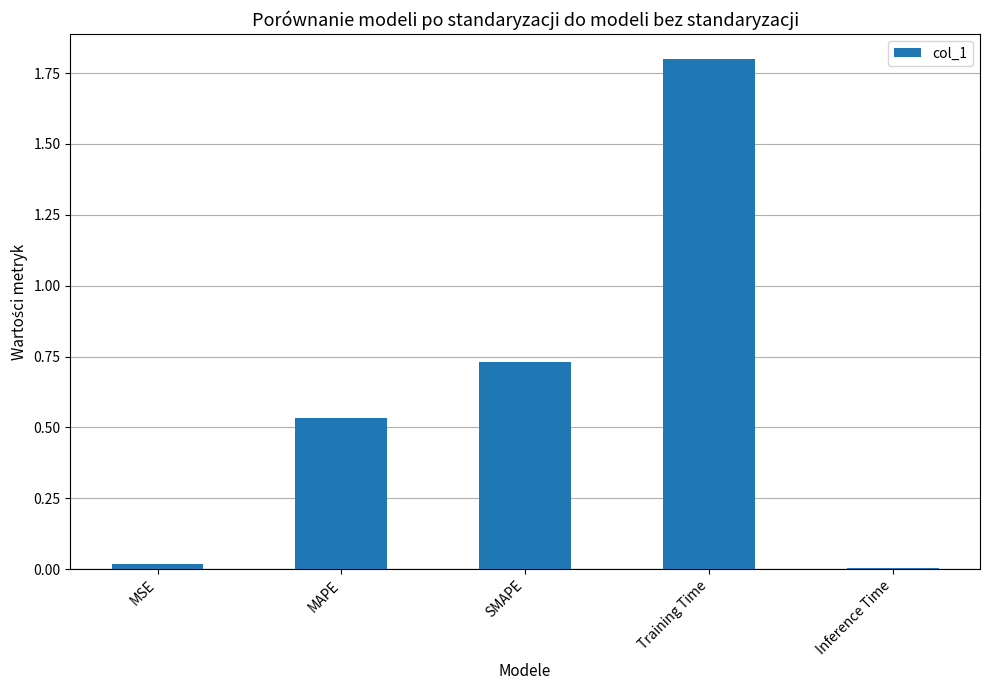

What is the sum of the values at Training Time and MSE?

1.8